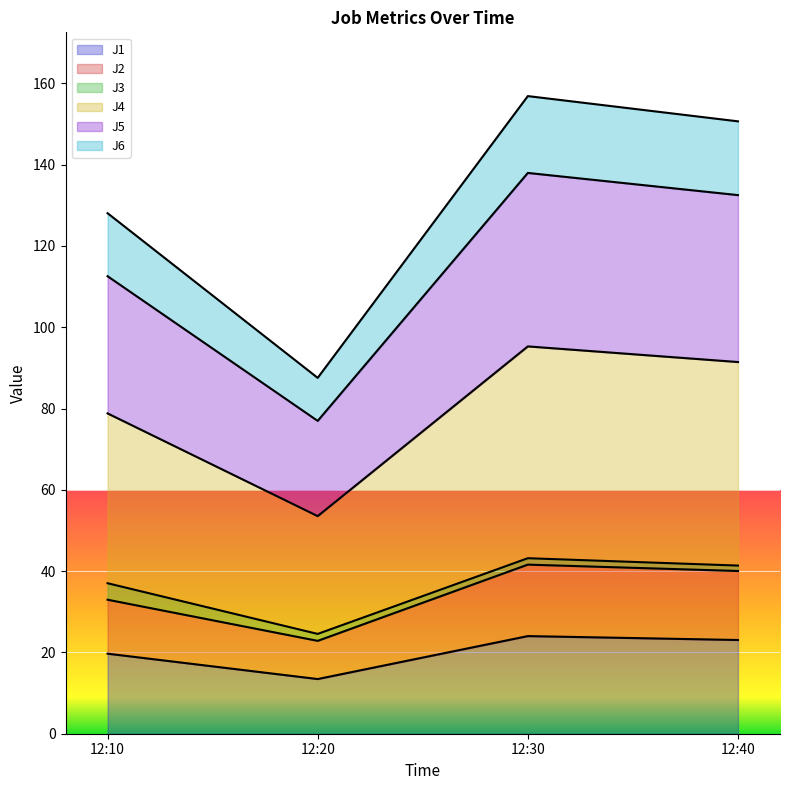

At how many categories does at least one series exceed 153?

1